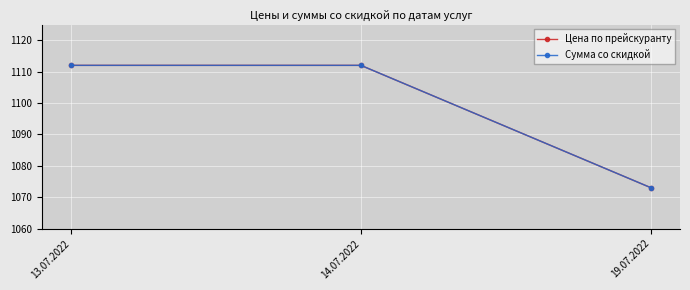

At which label is Цена по прейскуранту closest to 1092?

19.07.2022